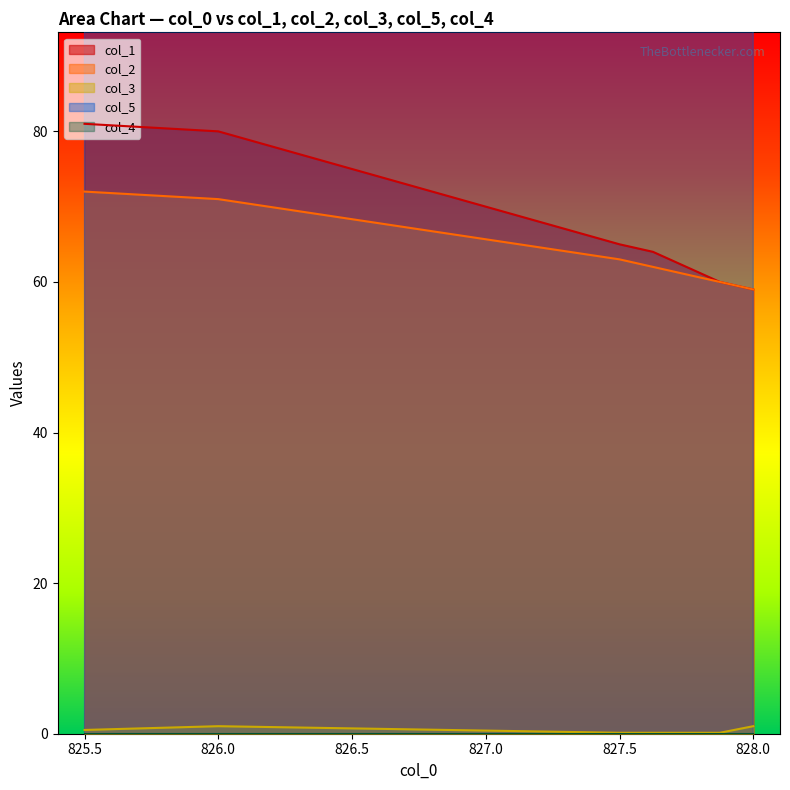

What is the maximum value for col_2?

72.0